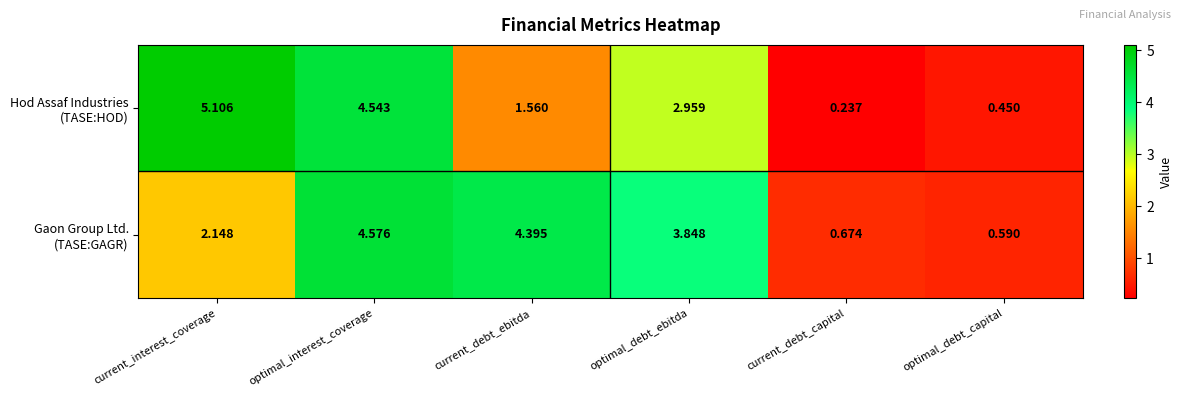

At how many categories does at least one series exceed 3?

4